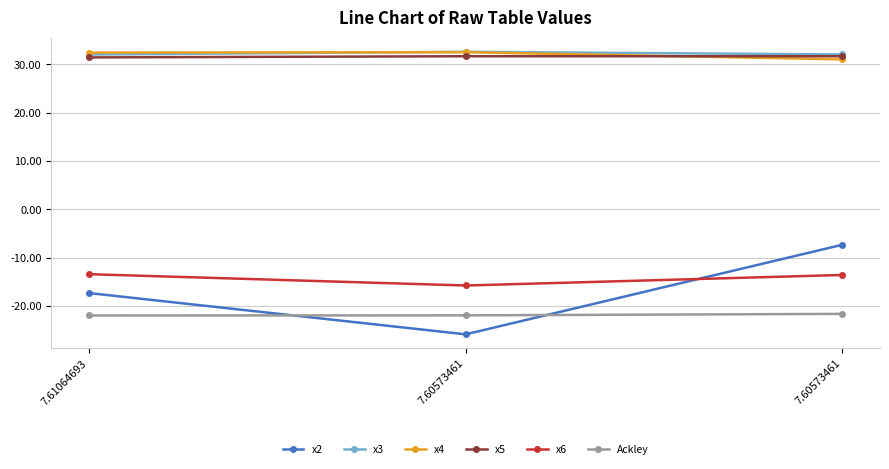

At 7.60573461, list the series in order from smallest to largest.

x2, Ackley, x6, x5, x4, x3